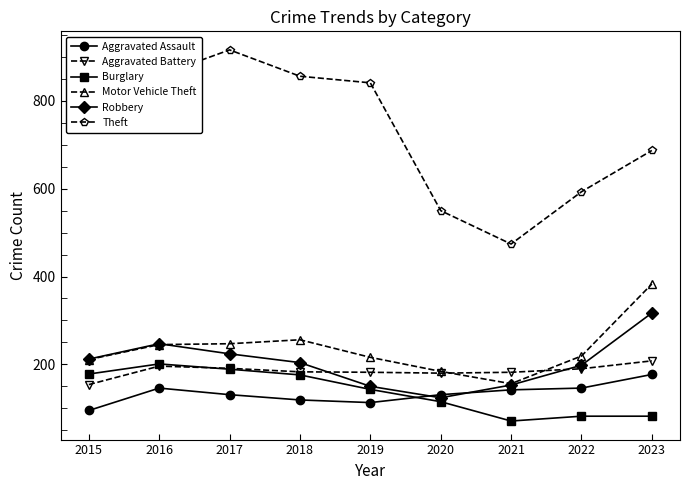

What is the difference between the second highest and minimum values in the Aggravated Assault series?

51